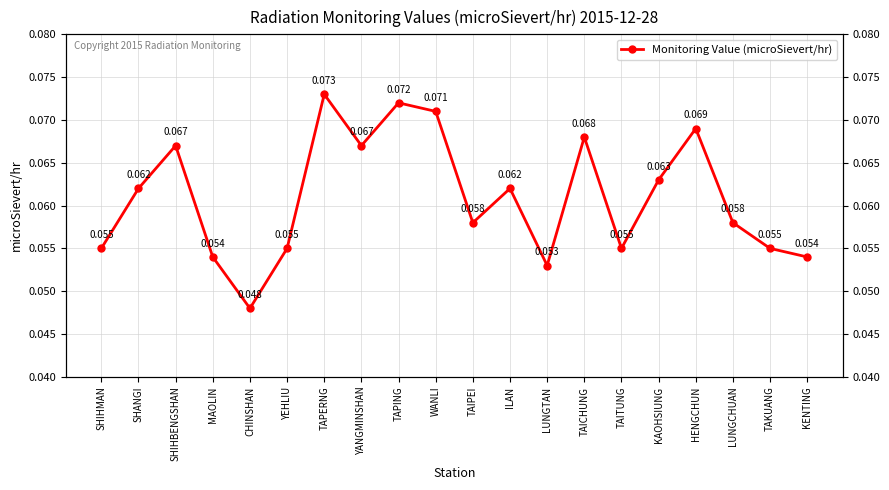

Rank the categories by value from highest to lowest.

TAPERNG, TAPING, WANLI, HENGCHUN, TAICHUNG, SHIHBENGSHAN, YANGMINSHAN, KAOHSIUNG, SHANGI, ILAN, TAIPEI, LUNGCHUAN, SHIHMAN, YEHLIU, TAITUNG, TAKUANG, MAOLIN, KENTING, LUNGTAN, CHINSHAN